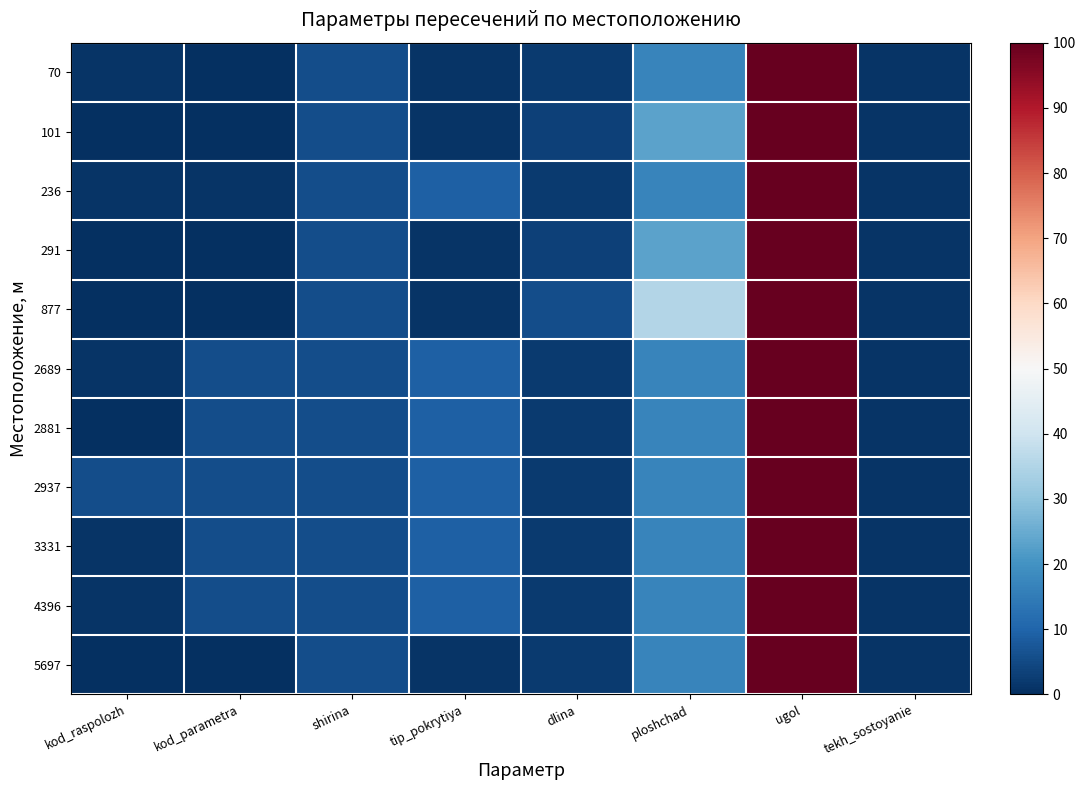

Which label corresponds to the largest value in the chart?

ugol